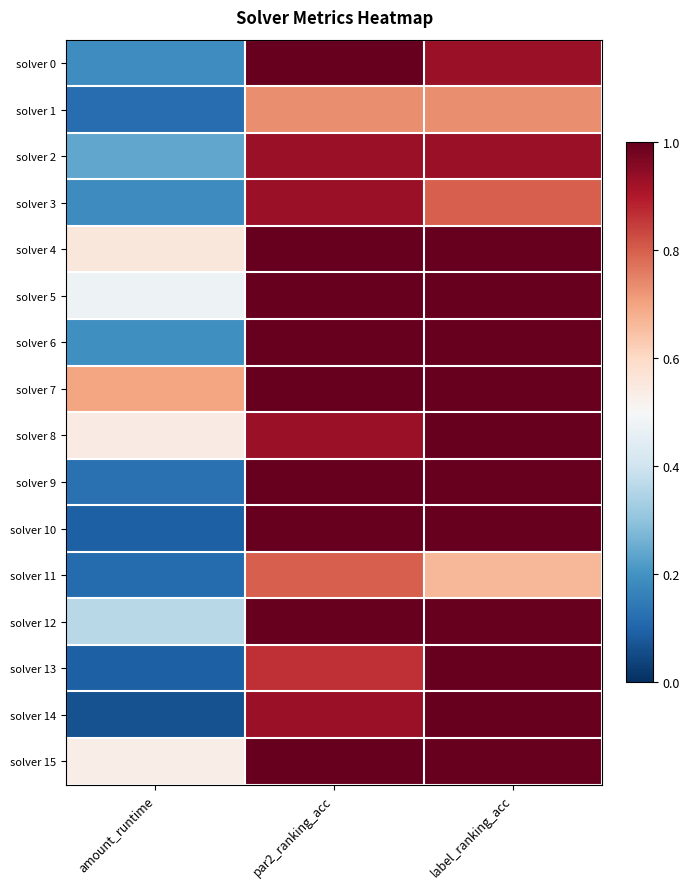

At which category does the chart reach its peak across all series?

par2_ranking_acc